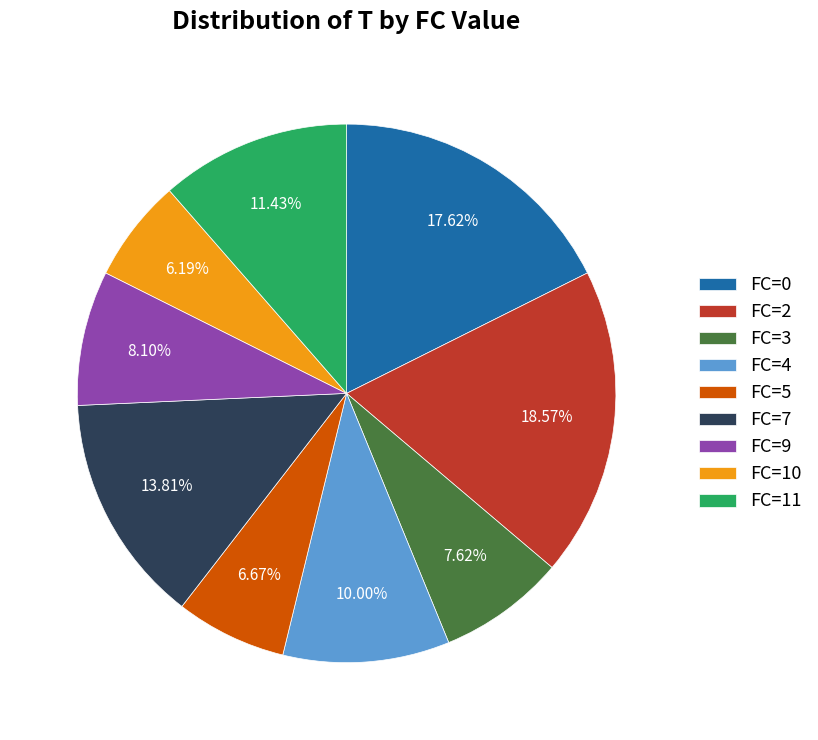

Is there a majority slice in this chart?

No